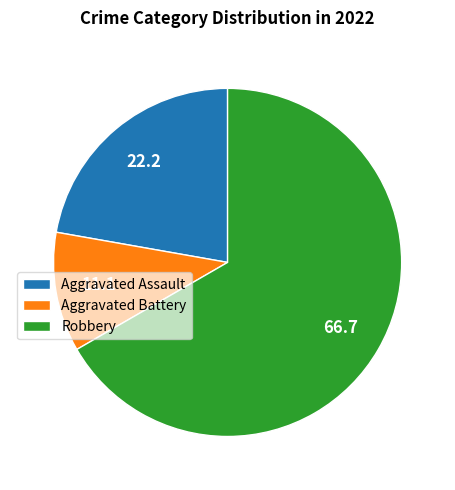

What is the majority slice?

Robbery